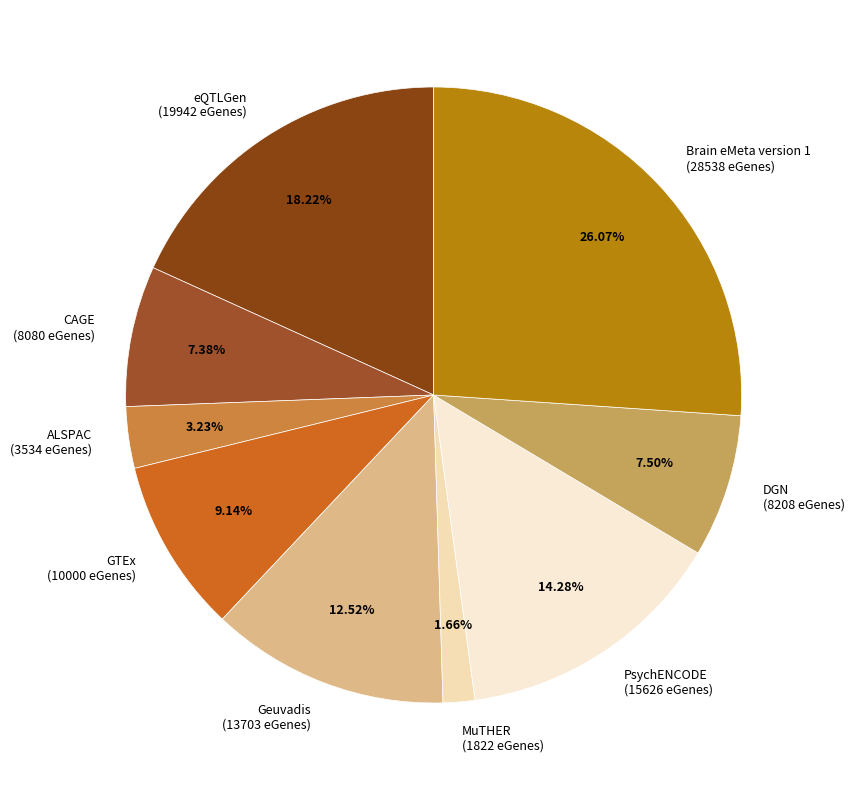

How many segments does this pie chart have?

9